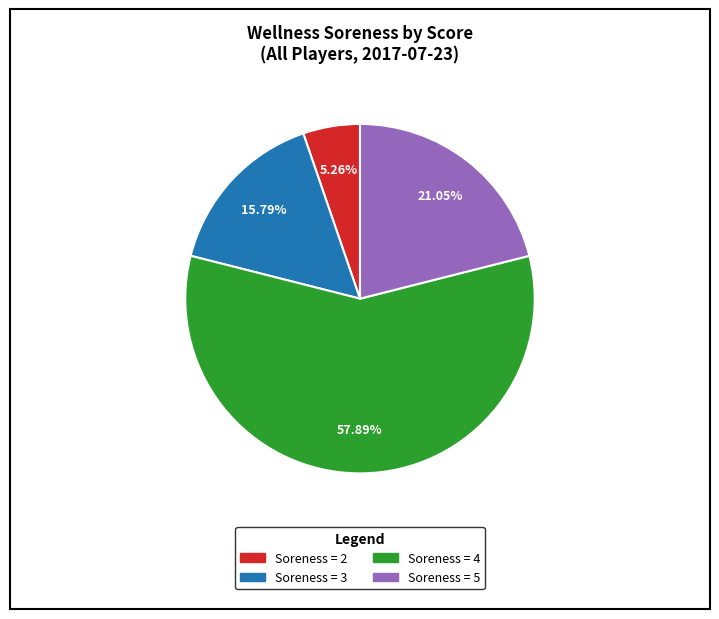

Does any single category account for the majority?

Yes